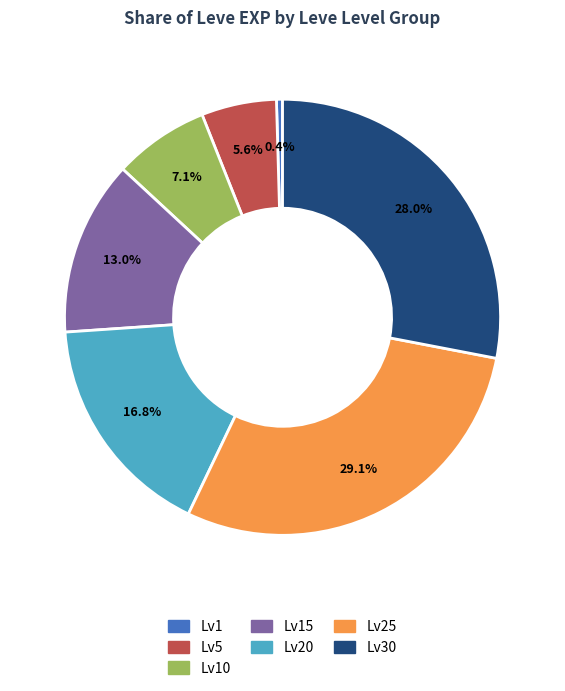

Is there a majority slice in this chart?

No